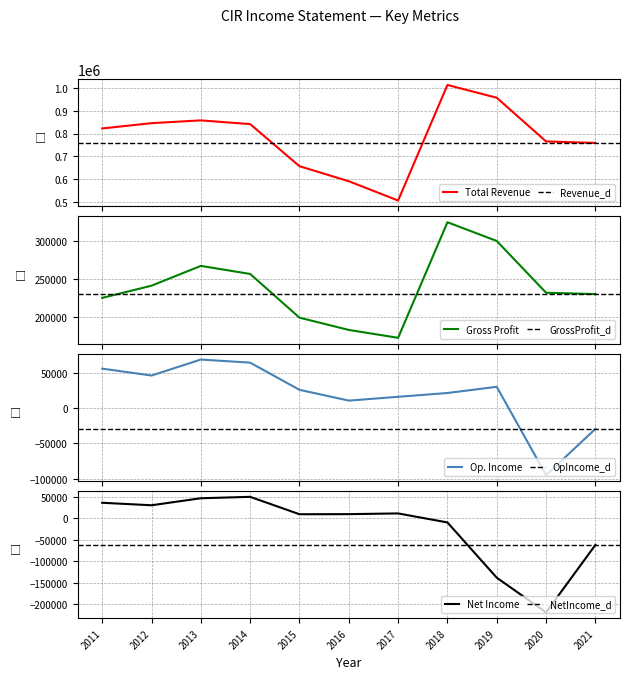

What is the value of the Net Income point at the 4th from the left?

50400